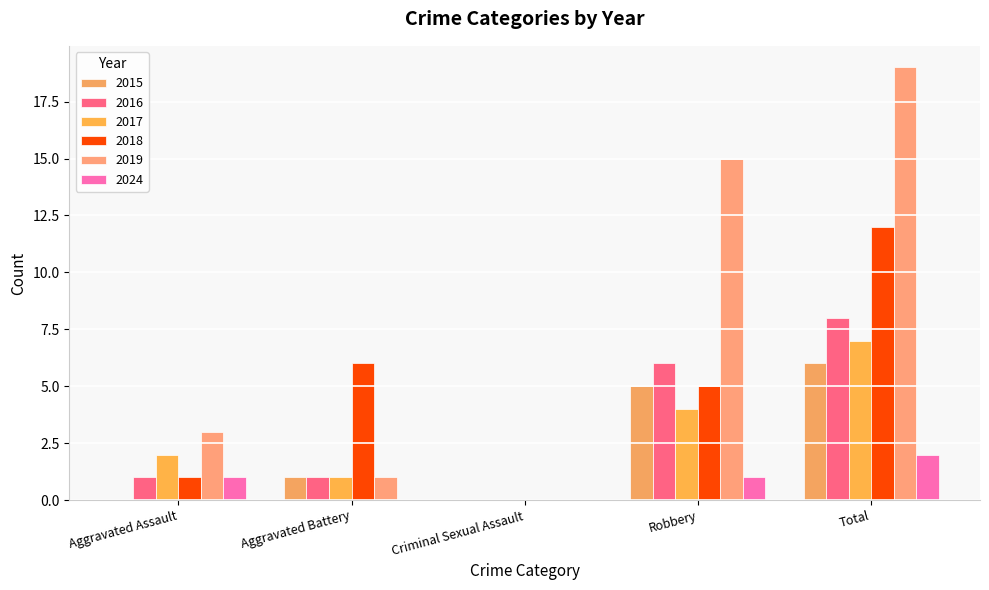

How many positive values does the 2018 series have?

4